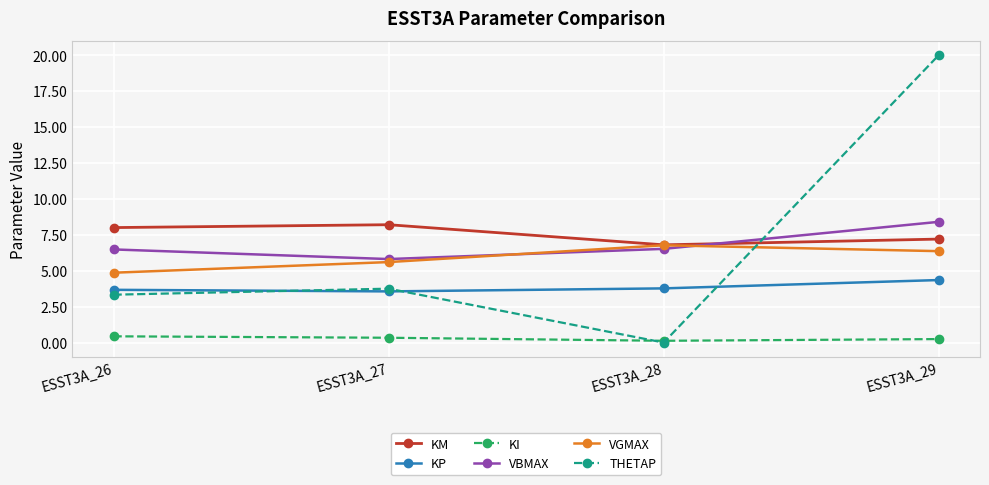

Where is the first local minimum for KM?

ESST3A_28